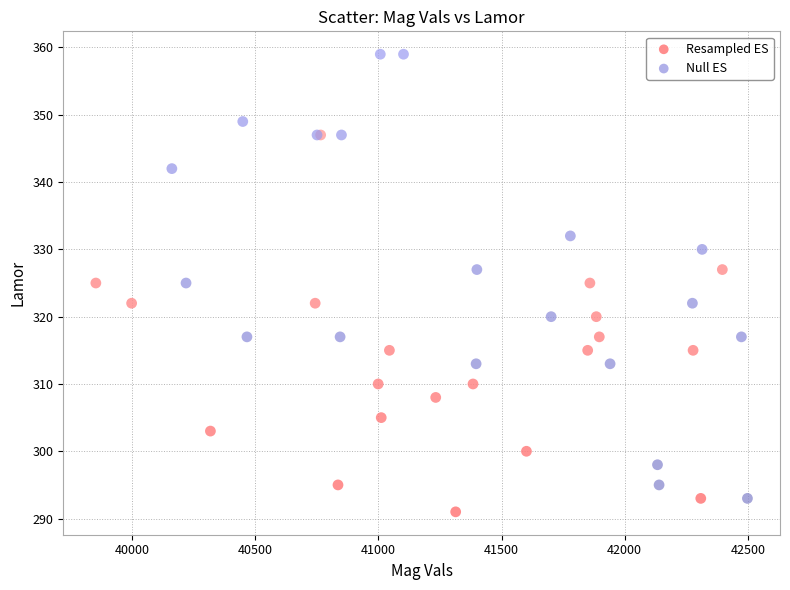

Which series has the widest spread of Y values?

Null ES